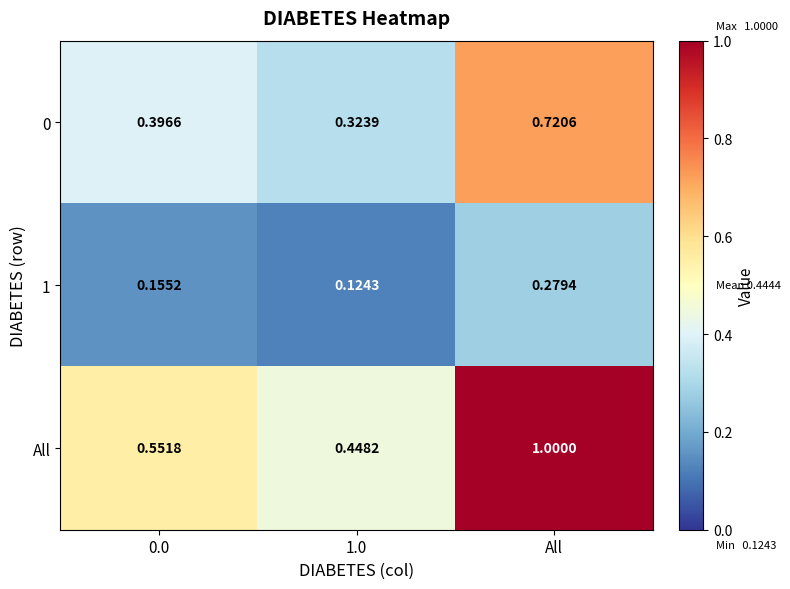

At which label does All reach its peak?

All